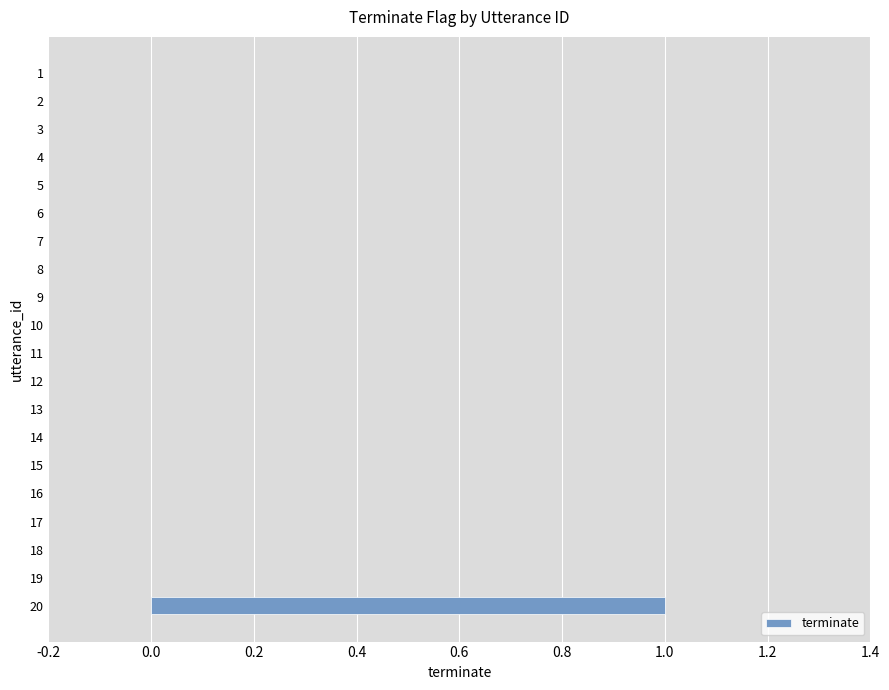

Reading top to bottom, what are all the values shown in this chart?

1=0	2=0	3=0	4=0	5=0	6=0	7=0	8=0	9=0	10=0	11=0	12=0	13=0	14=0	15=0	16=0	17=0	18=0	19=0	20=1